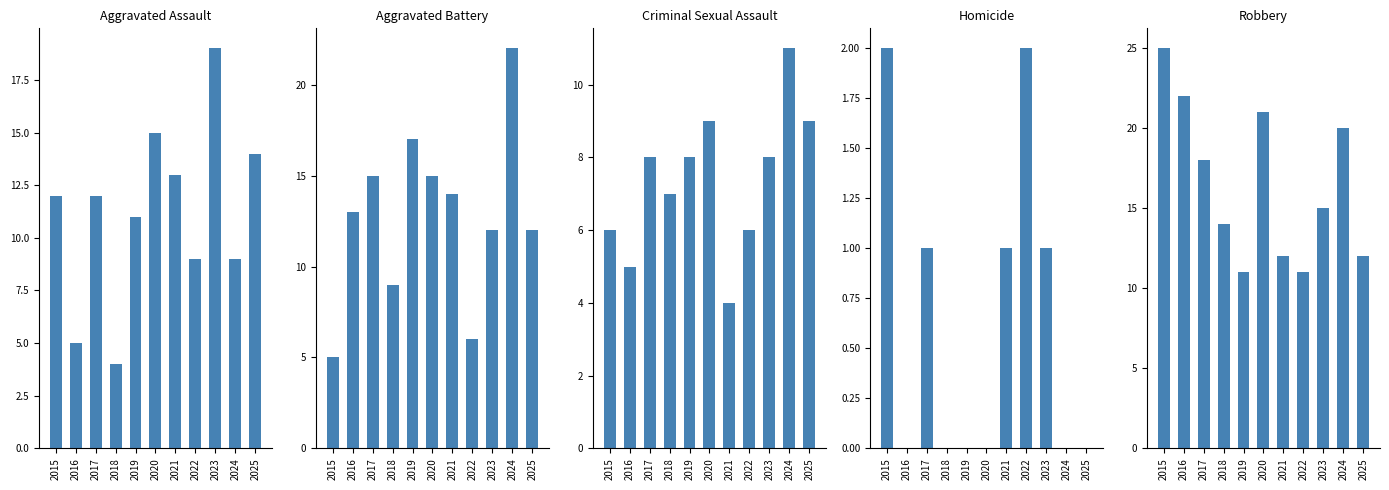

At which category does the chart reach its minimum across all series?

2016